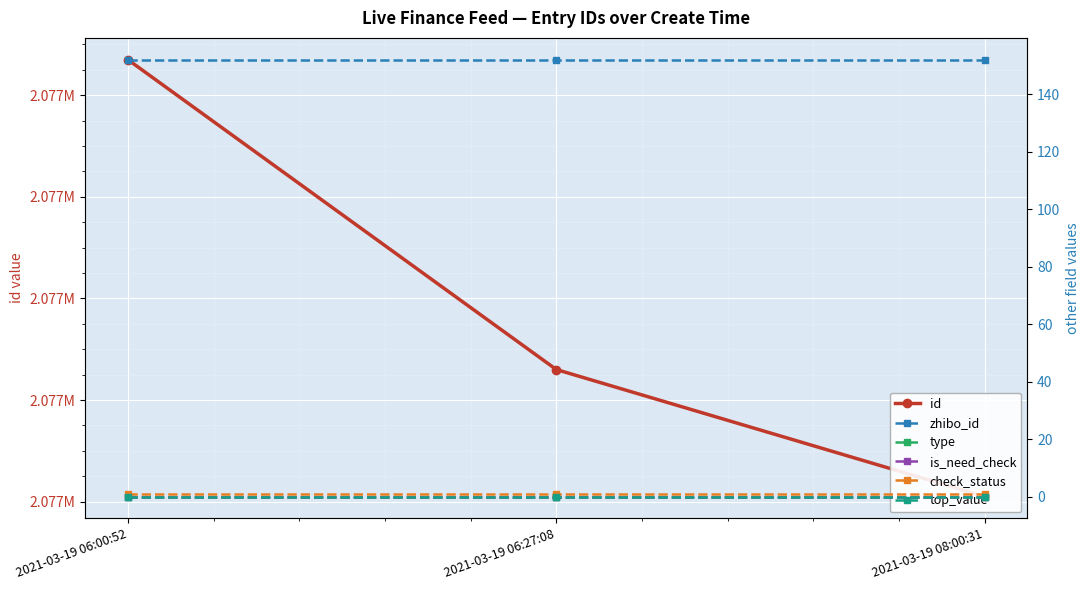

How many lines are shown in the chart?

6